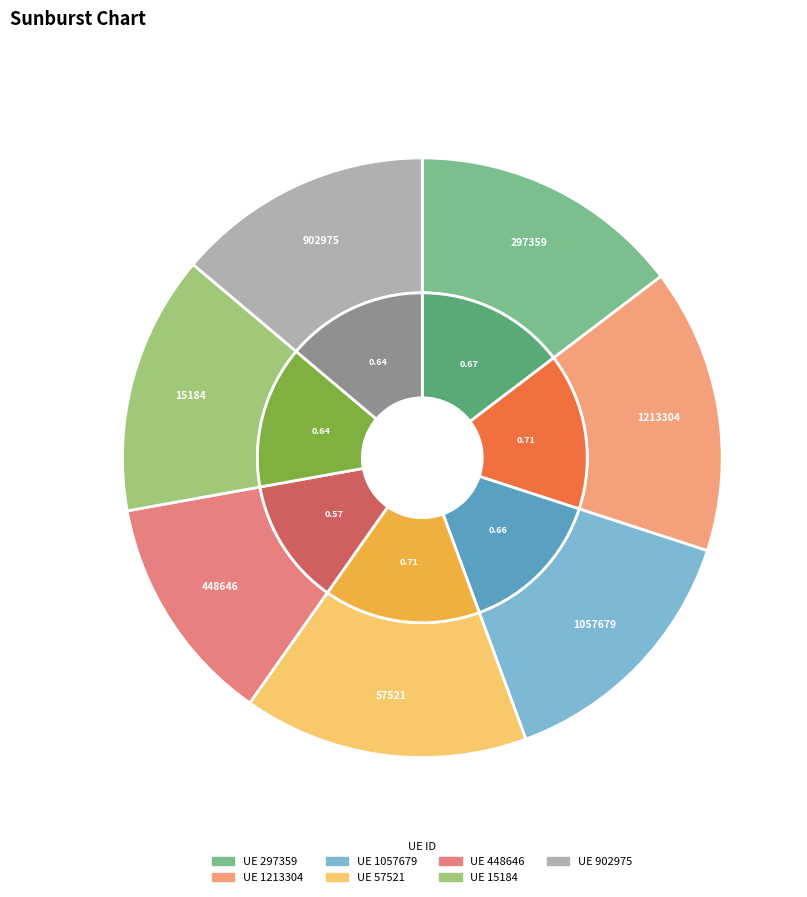

To the nearest percent, what is the difference between the largest and smallest slice percentages?

3%